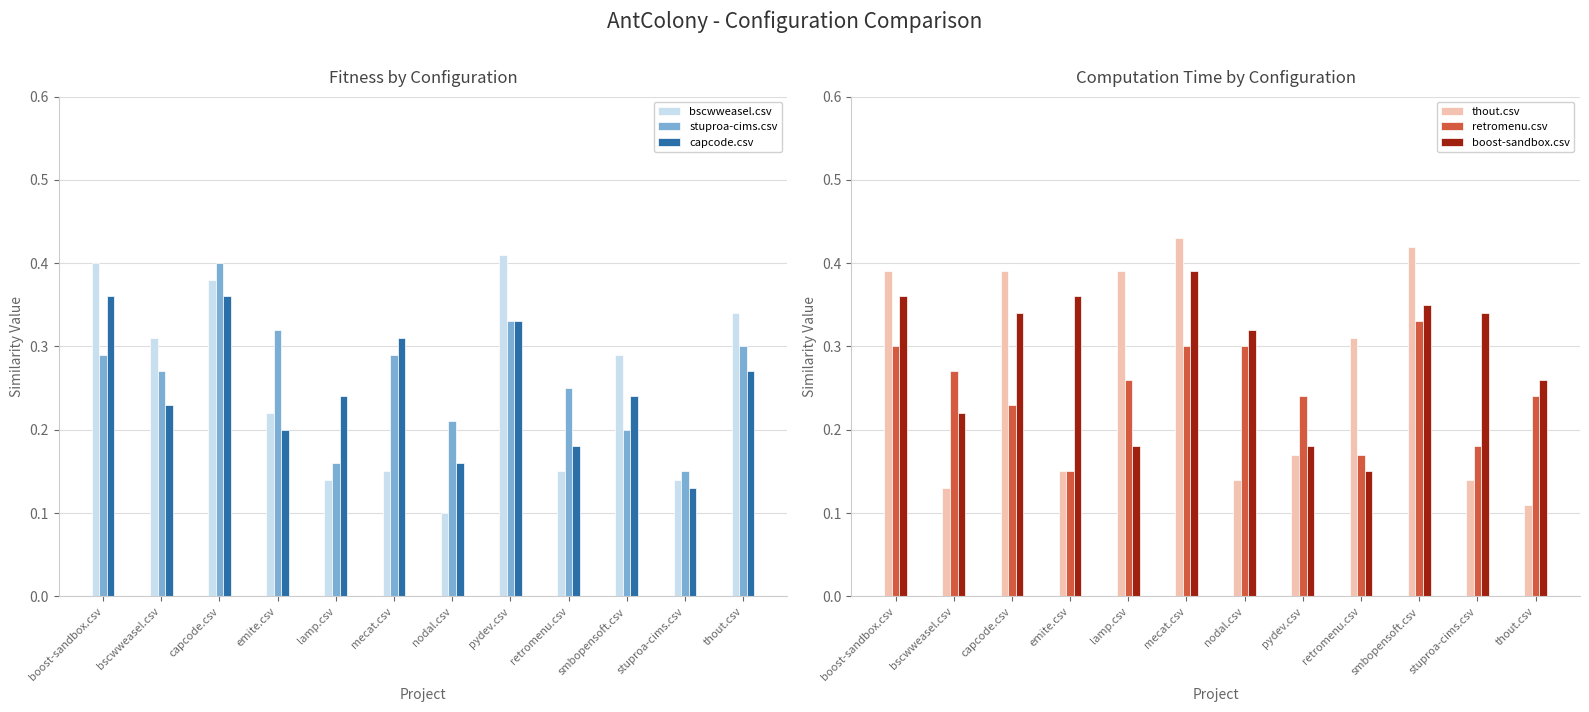

Between lamp.csv and pydev.csv, which series saw the biggest shift?

bscwweasel.csv